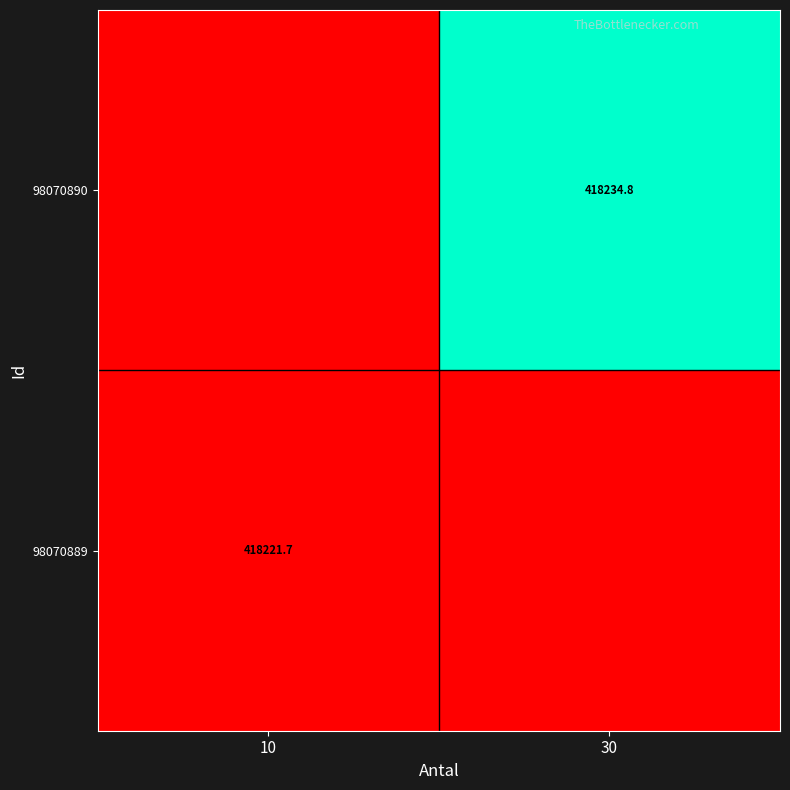

At which category is the sum across all series the highest?

30